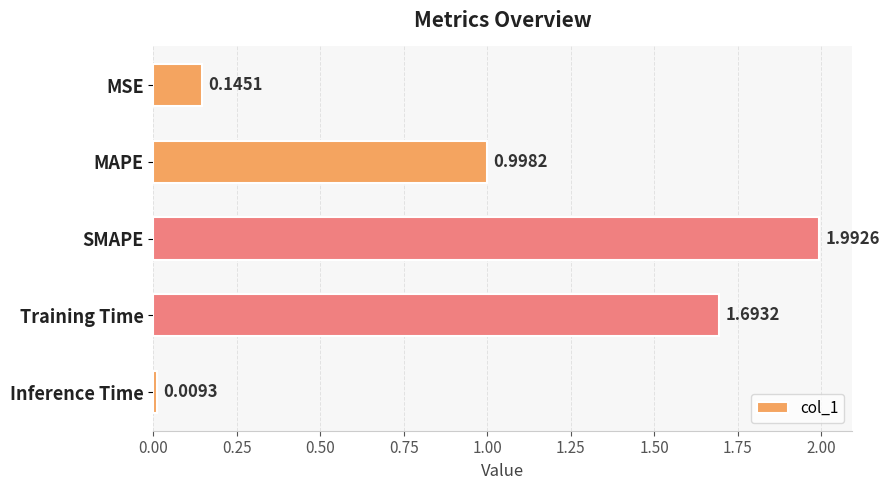

How many bars are there in total?

5